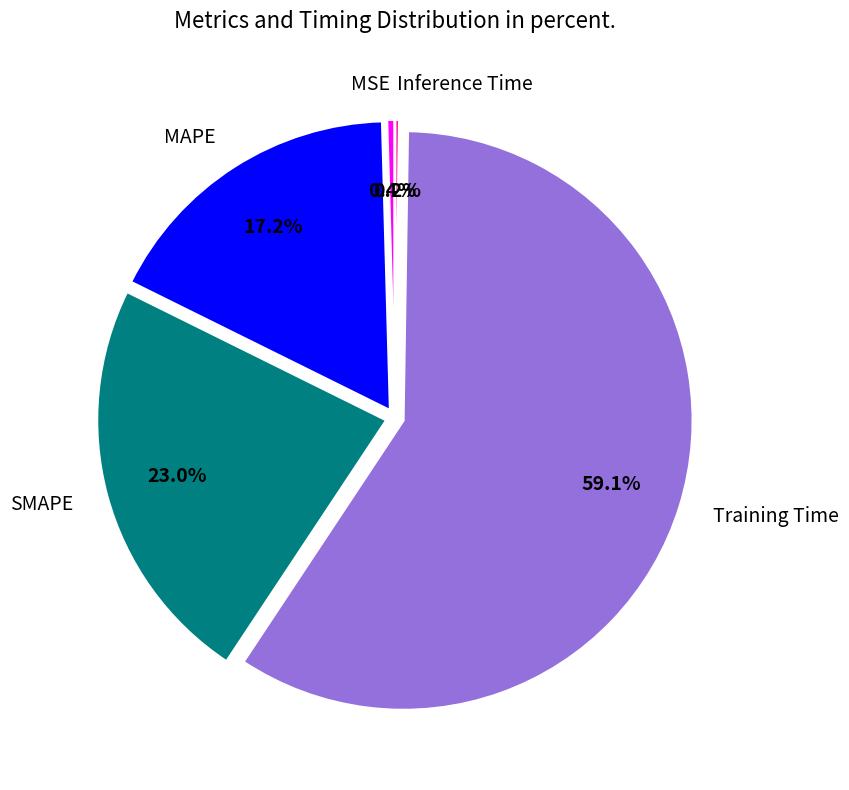

Between Training Time and SMAPE, which is larger?

Training Time